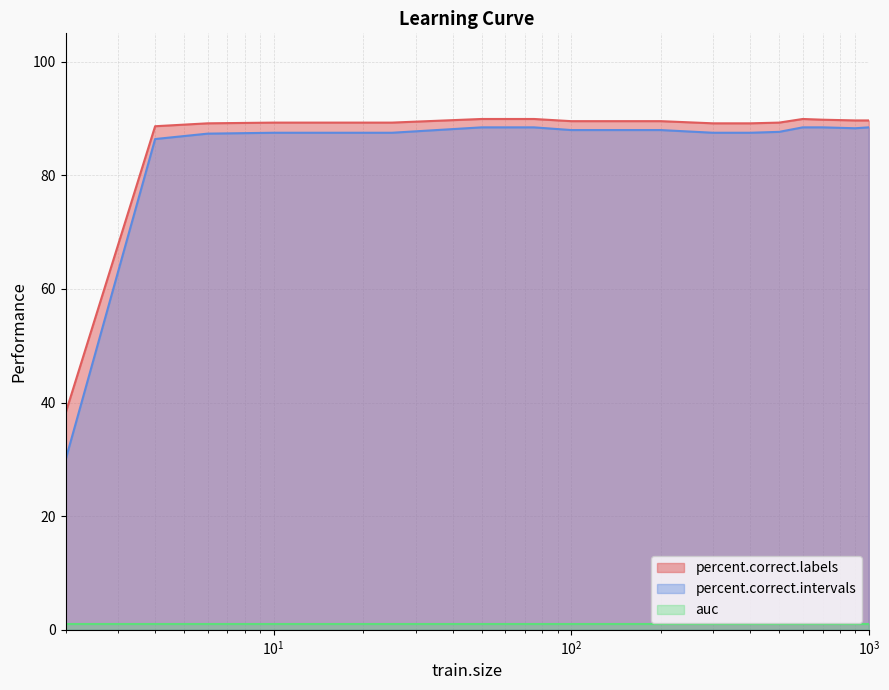

Which series has the largest range (max minus min)?

percent.correct.intervals